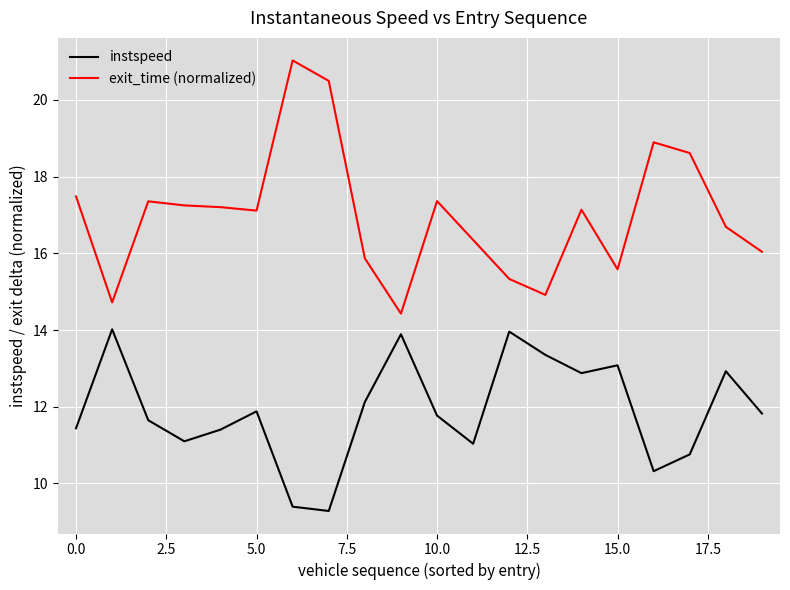

Rank the series by their average value, from highest to lowest.

exit_time (normalized), instspeed